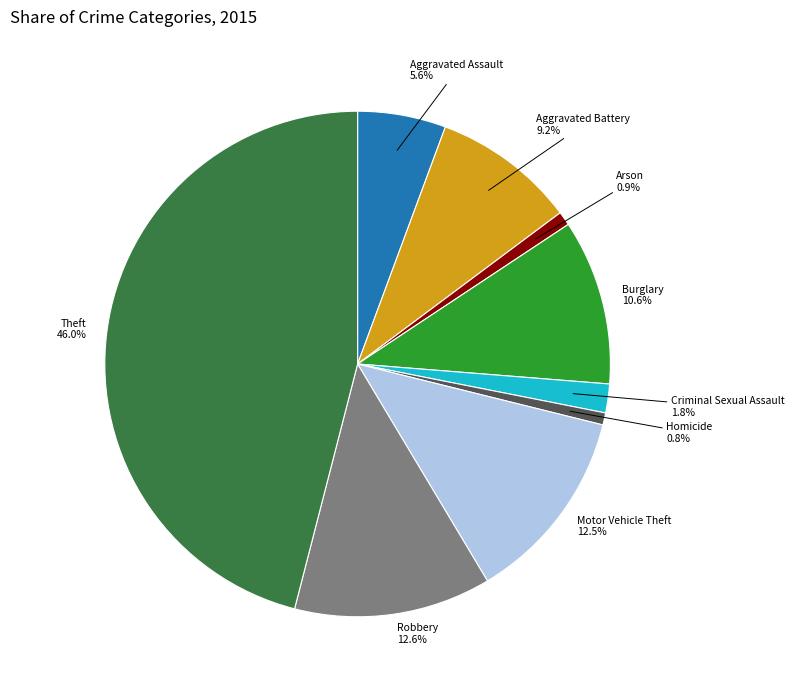

Does Motor Vehicle Theft account for over 50% of the chart?

No